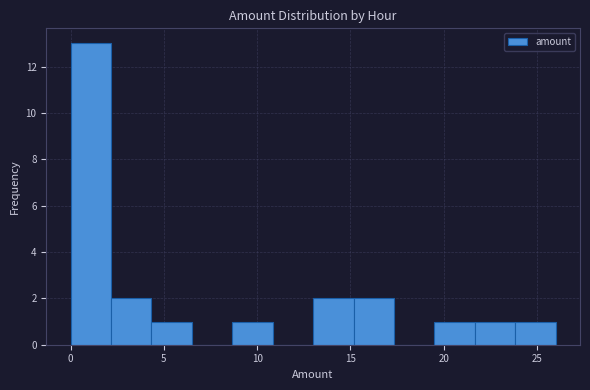

What is the height of the bar covering 4.5 to 6.5 on the x-axis? Neither the bar edges nor the heights are printed on the chart, so give them approximately, as read against the axes.

1